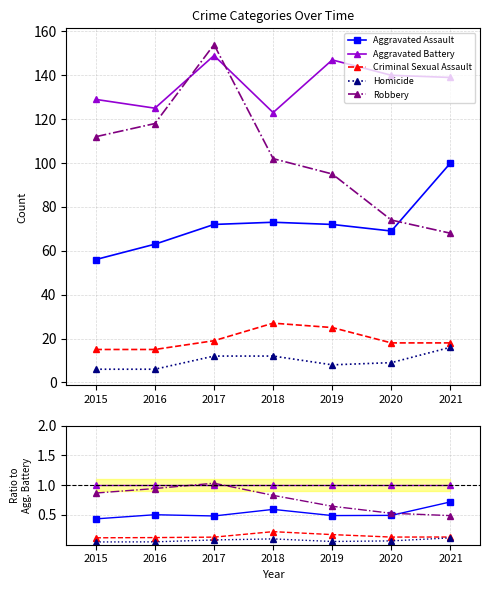

Is the value of Criminal Sexual Assault at 2017 greater than the value of Aggravated Assault at 2018?

No